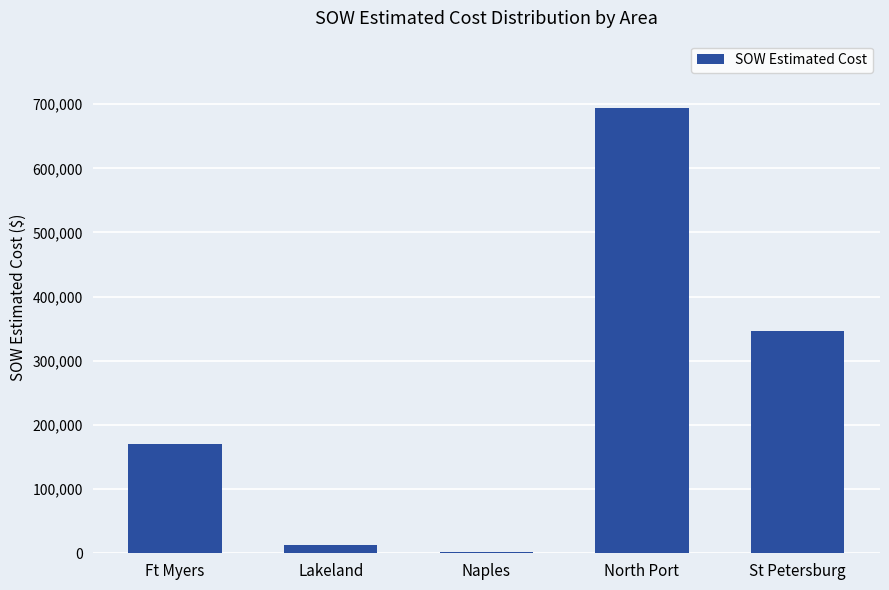

What value does the data have at St Petersburg?

345921.0